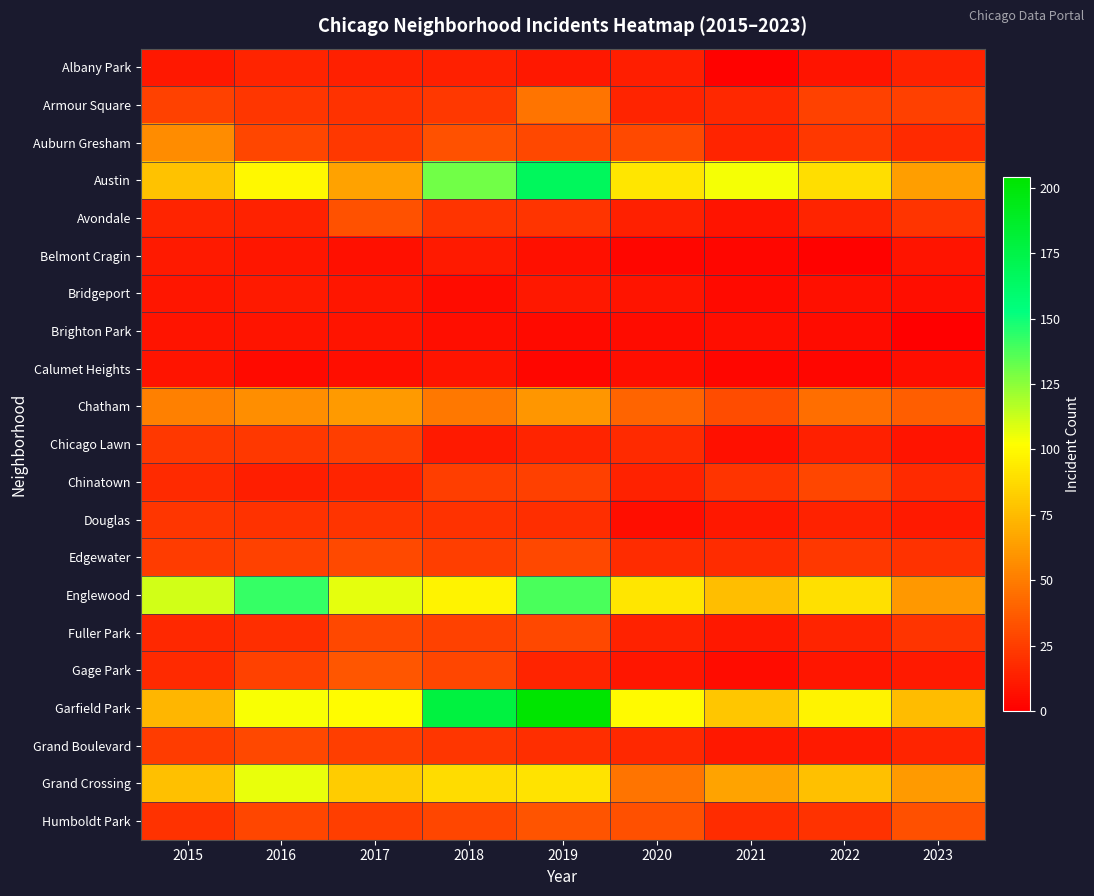

Reading left to right, list all the values displayed in this chart.

Albany Park: 2015=10	2016=15	2017=13	2018=13	2019=10	2020=12	2021=1	2022=8	2023=14
Armour Square: 2015=27	2016=22	2017=20	2018=23	2019=47	2020=15	2021=16	2022=27	2023=26
Auburn Gresham: 2015=56	2016=28	2017=23	2018=33	2019=29	2020=30	2021=15	2022=23	2023=17
Austin: 2015=78	2016=99	2017=65	2018=130	2019=167	2020=92	2021=104	2022=89	2023=63
Avondale: 2015=15	2016=14	2017=33	2018=21	2019=21	2020=13	2021=8	2022=15	2023=21
Belmont Cragin: 2015=11	2016=9	2017=7	2018=11	2019=7	2020=3	2021=3	2022=1	2023=8
Bridgeport: 2015=9	2016=11	2017=9	2018=5	2019=10	2020=8	2021=4	2022=7	2023=6
Brighton Park: 2015=8	2016=8	2017=8	2018=6	2019=4	2020=5	2021=6	2022=5	2023=0
Calumet Heights: 2015=8	2016=4	2017=6	2018=8	2019=3	2020=6	2021=3	2022=3	2023=6
Chatham: 2015=51	2016=57	2017=62	2018=48	2019=60	2020=40	2021=31	2022=44	2023=38
Chicago Lawn: 2015=23	2016=23	2017=25	2018=11	2019=15	2020=17	2021=7	2022=13	2023=8
Chinatown: 2015=17	2016=12	2017=15	2018=25	2019=26	2020=14	2021=21	2022=28	2023=17
Douglas: 2015=22	2016=20	2017=21	2018=20	2019=19	2020=6	2021=10	2022=14	2023=11
Edgewater: 2015=24	2016=27	2017=30	2018=25	2019=29	2020=18	2021=18	2022=23	2023=20
Englewood: 2015=111	2016=142	2017=107	2018=98	2019=138	2020=92	2021=76	2022=90	2023=61
Fuller Park: 2015=16	2016=19	2017=29	2018=27	2019=29	2020=14	2021=10	2022=15	2023=21
Gage Park: 2015=17	2016=27	2017=35	2018=28	2019=15	2020=9	2021=5	2022=9	2023=11
Garfield Park: 2015=73	2016=103	2017=101	2018=178	2019=204	2020=100	2021=79	2022=98	2023=75
Grand Boulevard: 2015=24	2016=29	2017=25	2018=22	2019=19	2020=16	2021=10	2022=11	2023=15
Grand Crossing: 2015=77	2016=106	2017=82	2018=88	2019=91	2020=47	2021=66	2022=77	2023=62
Humboldt Park: 2015=20	2016=28	2017=25	2018=28	2019=34	2020=32	2021=18	2022=20	2023=32